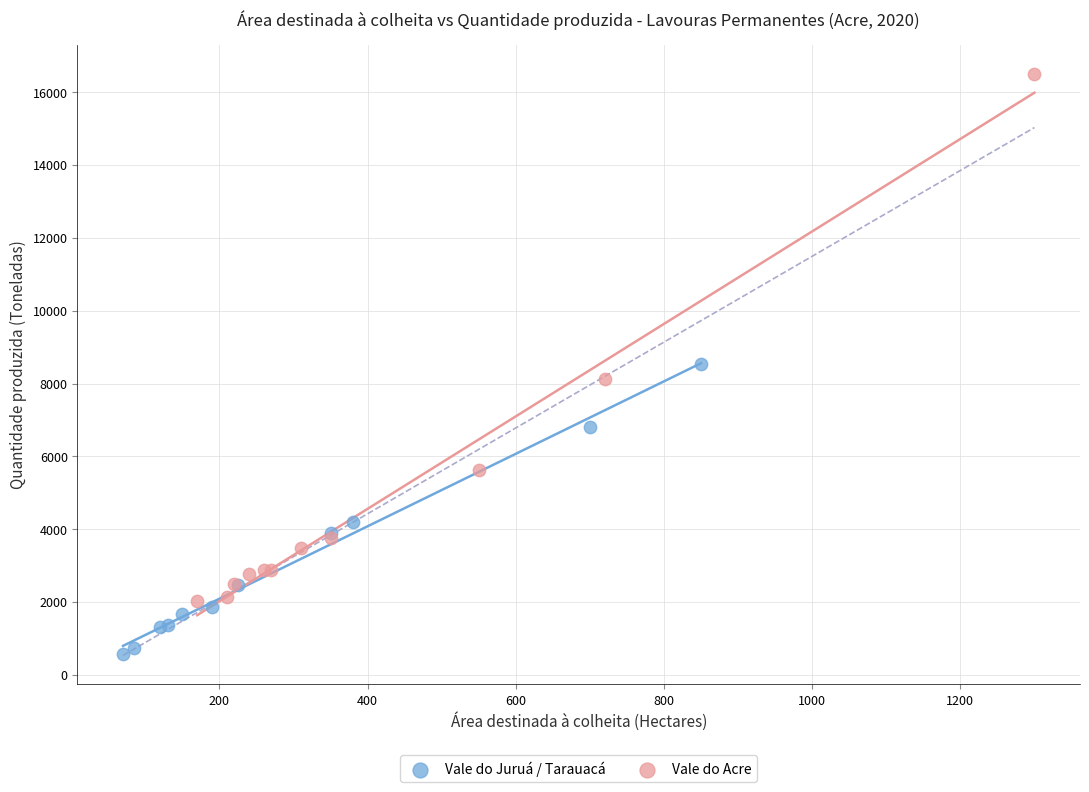

Which series contains the lowest Y value?

Vale do Juruá / Tarauacá